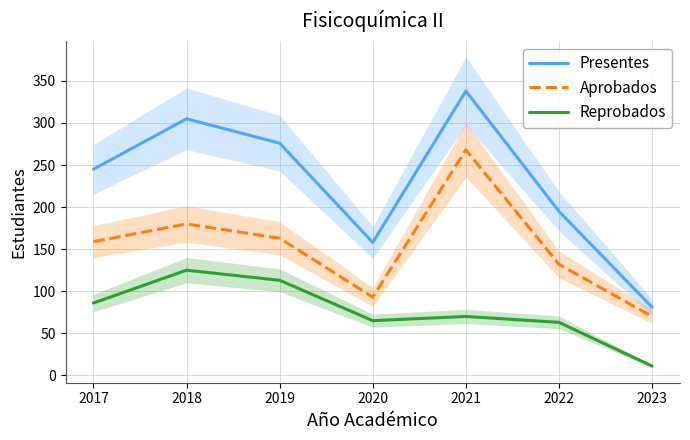

What is the value of the Presentes point at the 1st from the left?

245